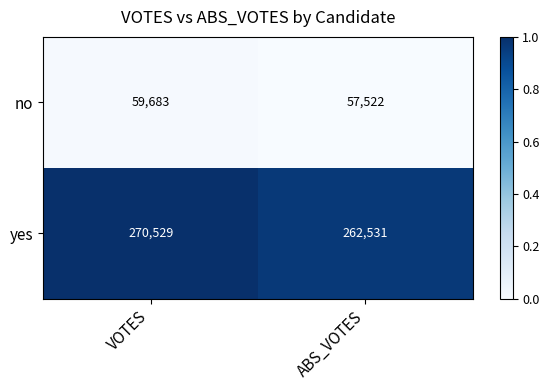

At which label does no reach its peak?

VOTES